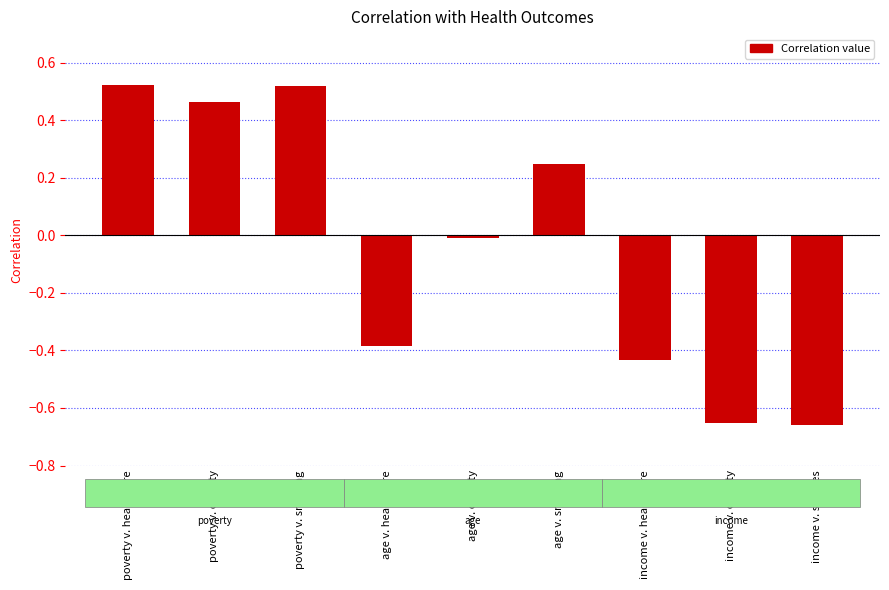

True or false: the data shows -0.0 at age v. obesity.

True